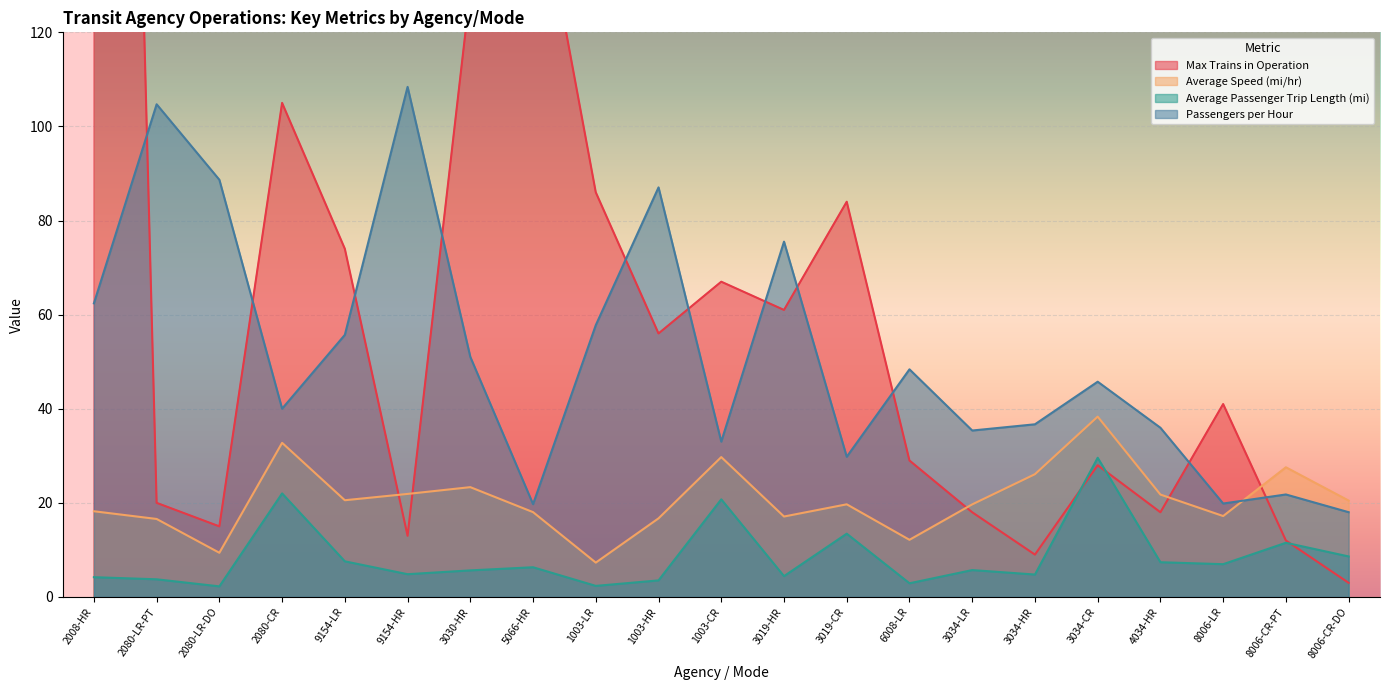

Between which two adjacent categories do Average Passenger Trip Length (mi) and Max Trains in Operation first intersect?

3034-HR and 3034-CR